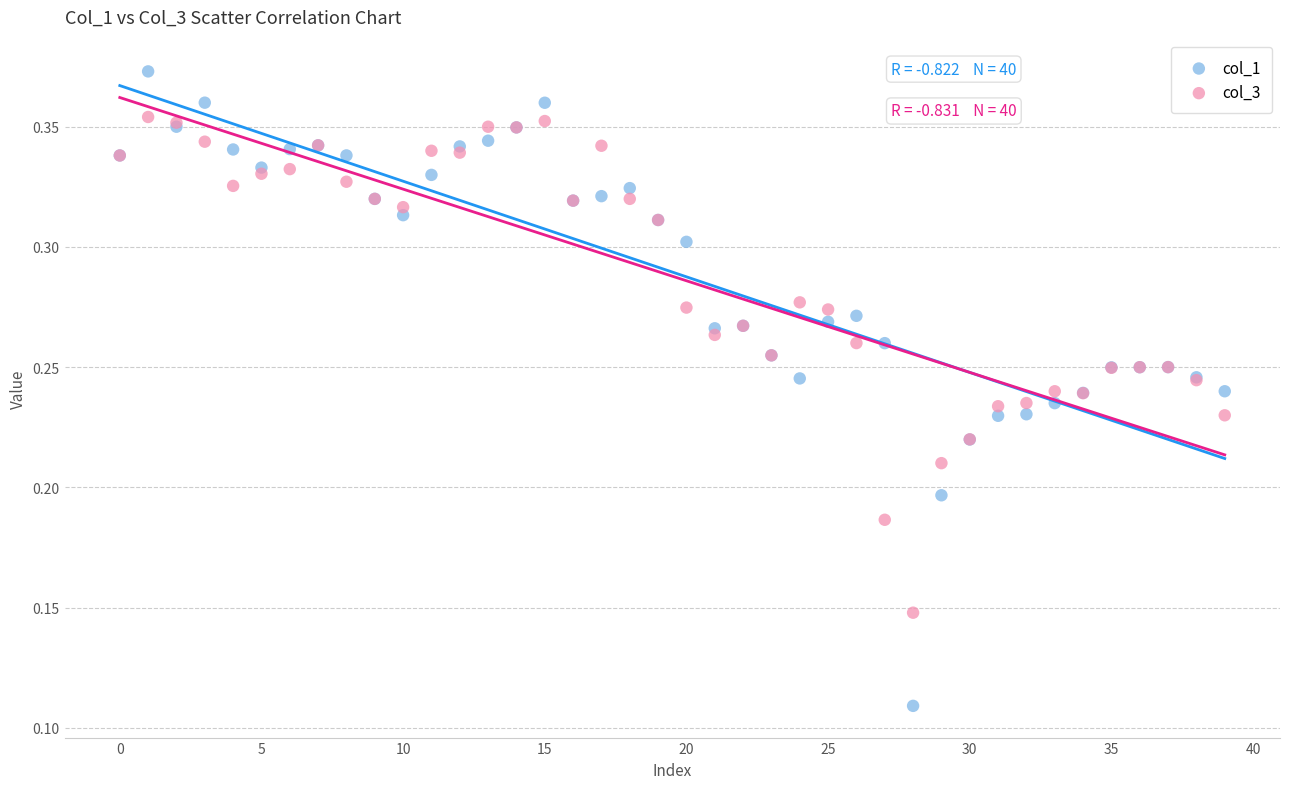

Which series contains the lowest Y value?

col_1